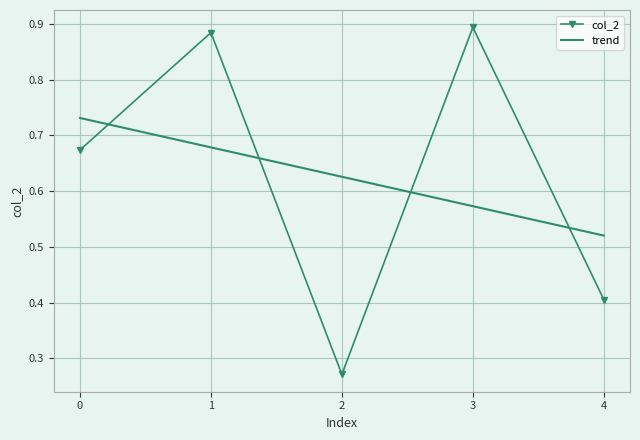

What is the smallest value displayed?

0.3